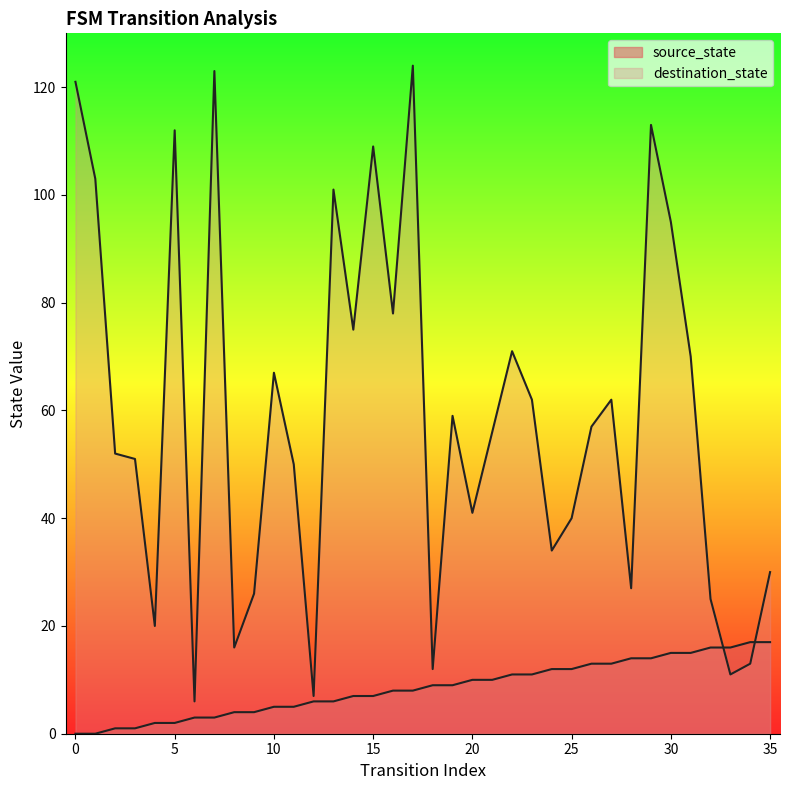

What is the average value of the source_state series?

8